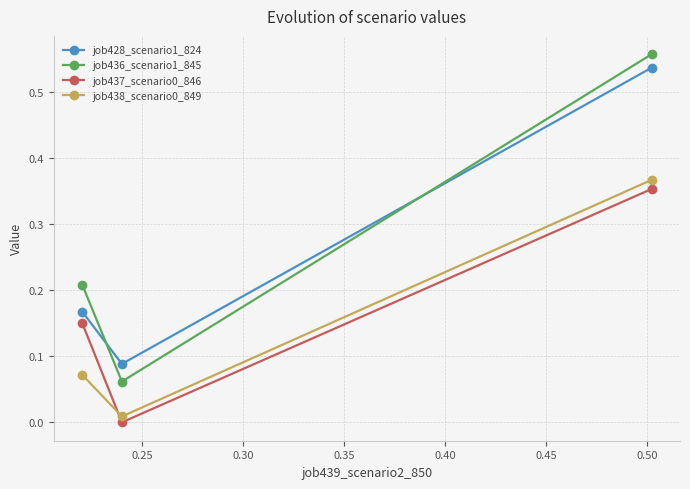

Does the chart have visible grid lines?

Yes